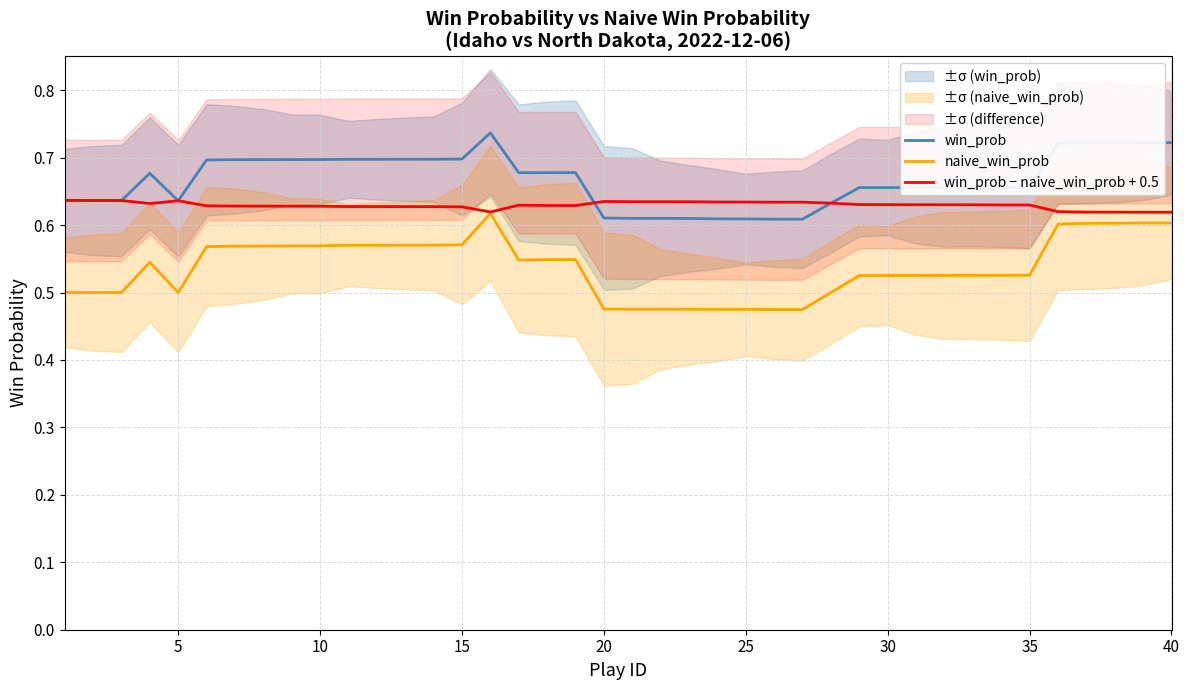

What is the maximum value shown in the chart?

0.7